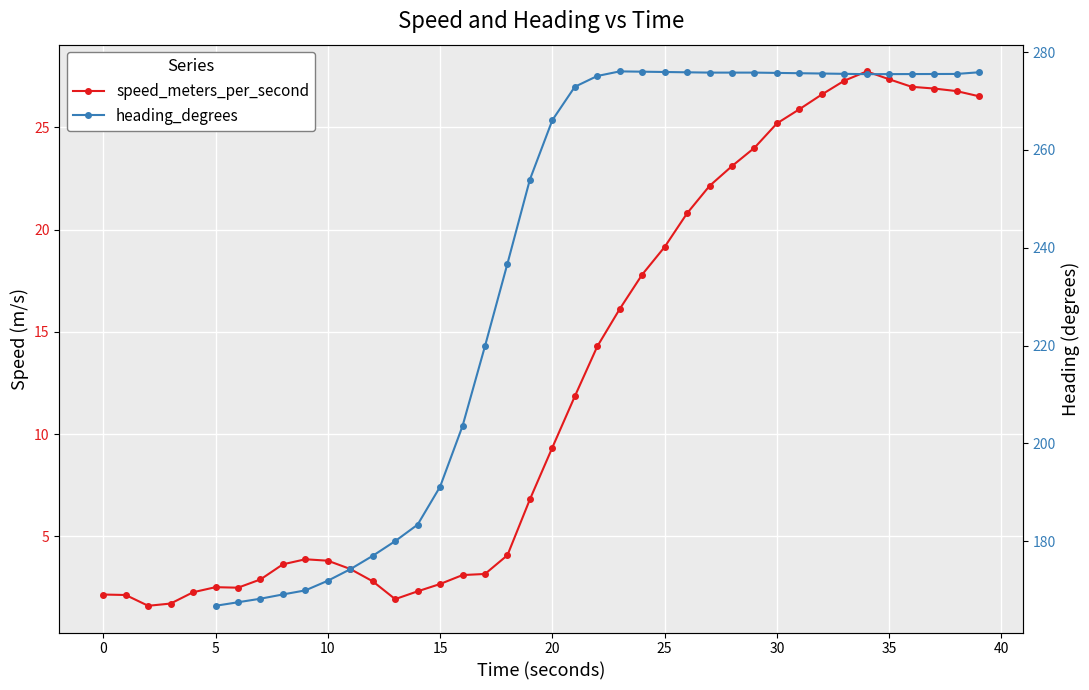

True or false: heading_degrees and speed_meters_per_second cross at least once.

False